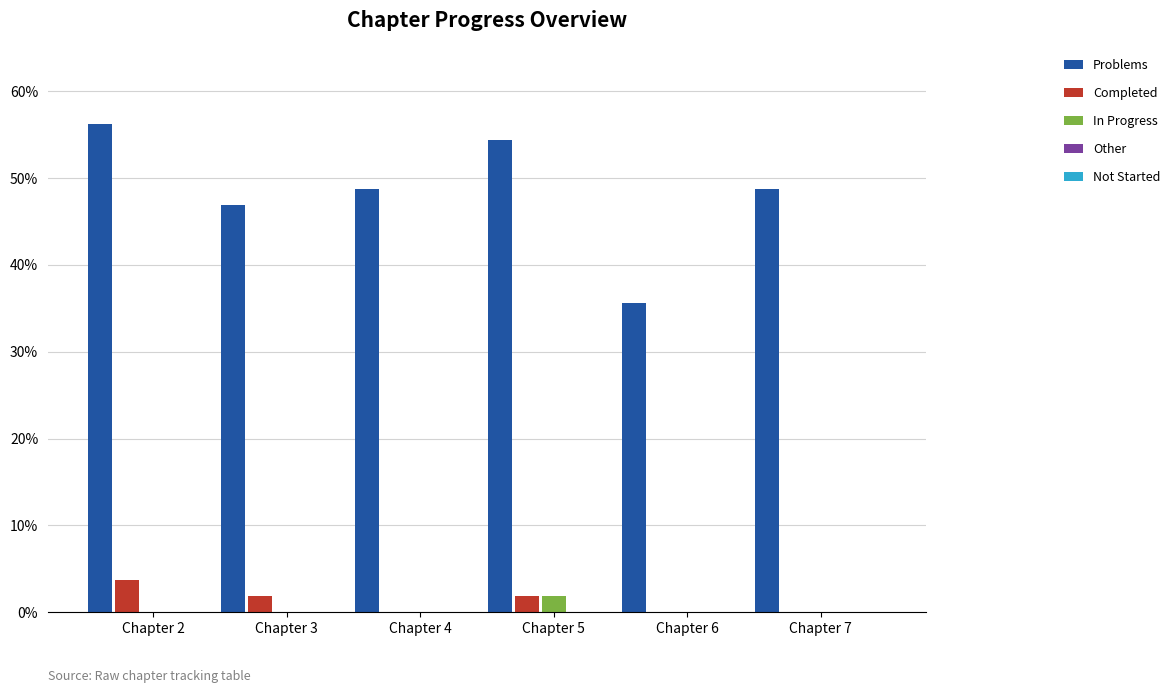

The value of In Progress at Chapter 5 is 1.9. True or false?

True